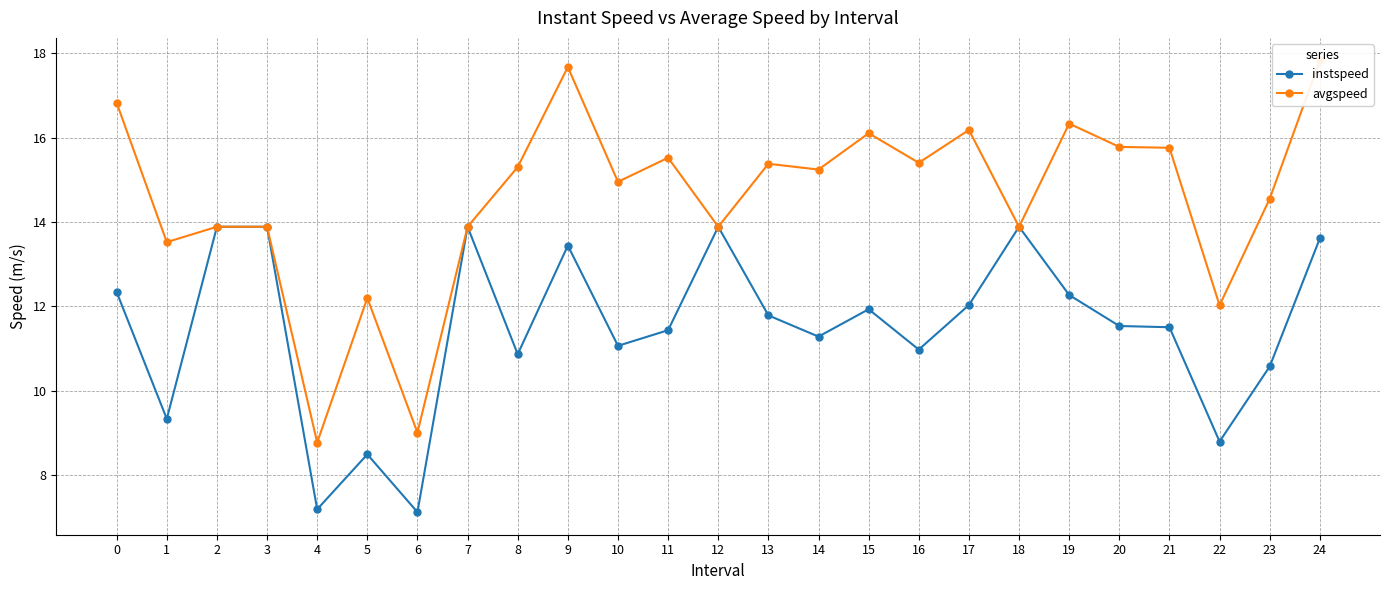

How many categories are shown in the chart?

25